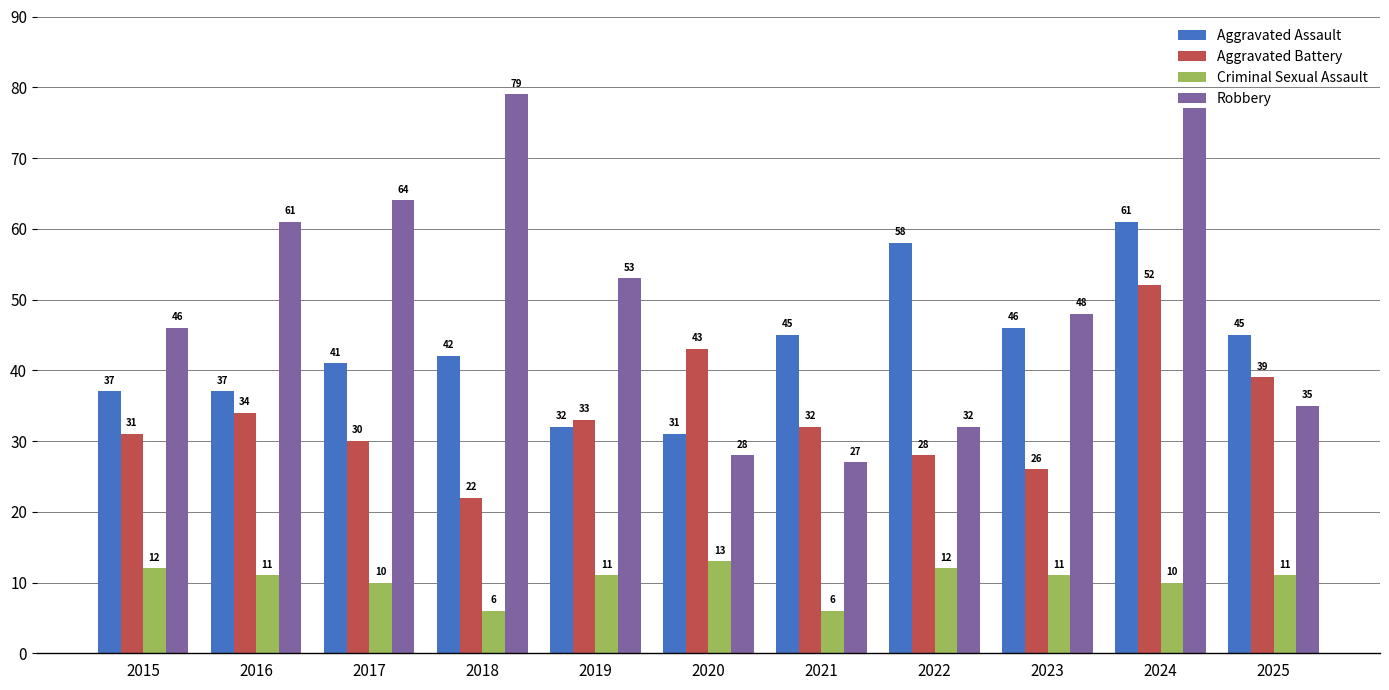

Rank the series by their maximum value, from lowest to highest.

Criminal Sexual Assault, Aggravated Battery, Aggravated Assault, Robbery